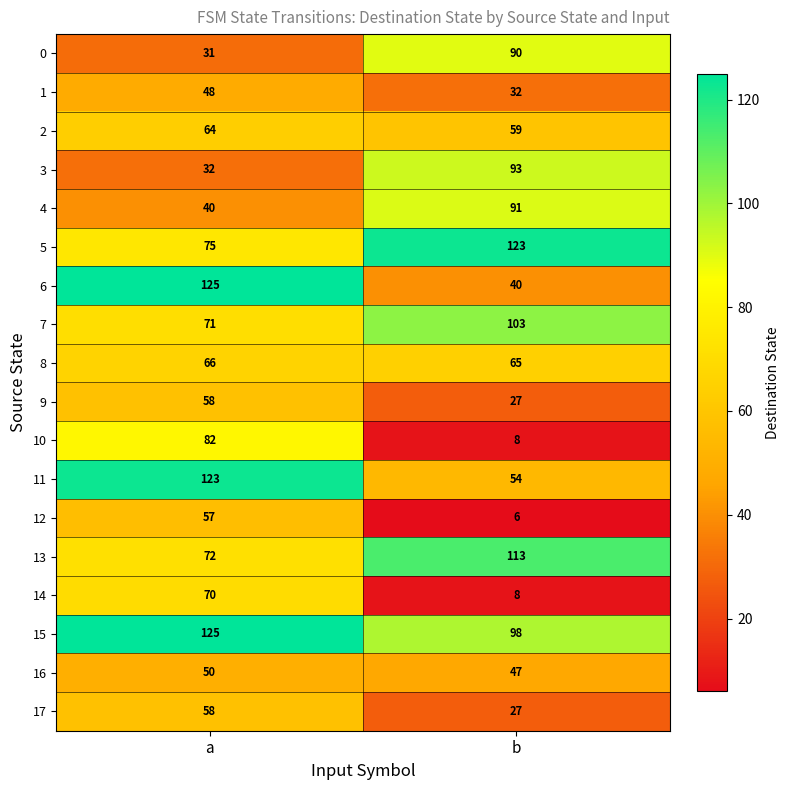

Which series has the largest total across all categories?

15